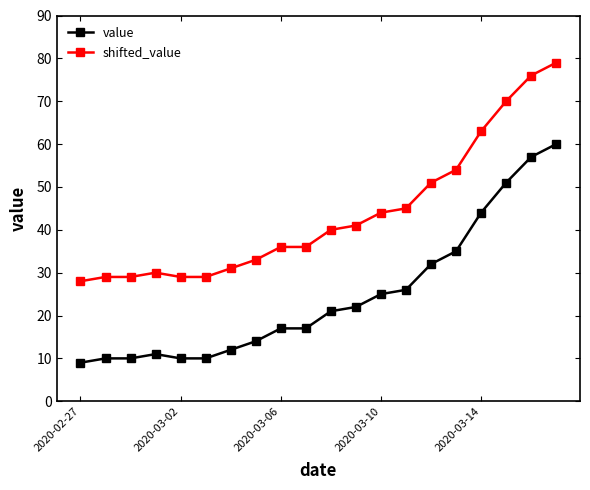

Reading left to right, transcribe all the data shown in this chart.

value: 9	10	10	11	10	10	12	14	17	17	21	22	25	26	32	35	44	51	57	60
shifted_value: 28	29	29	30	29	29	31	33	36	36	40	41	44	45	51	54	63	70	76	79